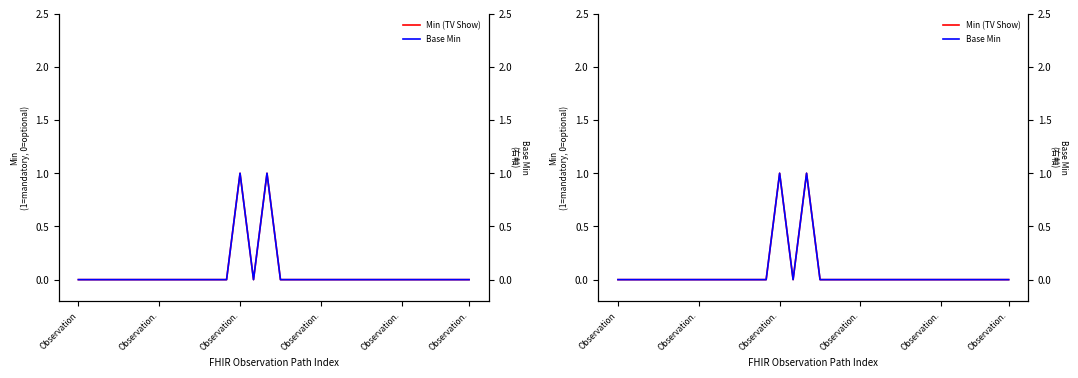

Does the chart display data point markers on the line(s)?

No